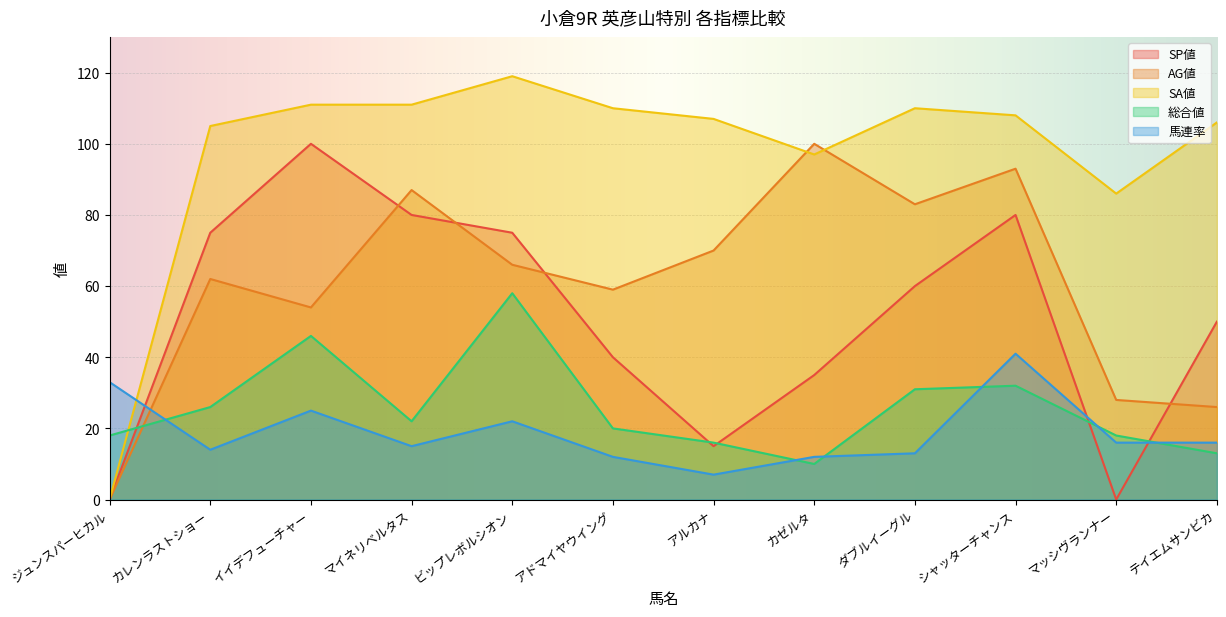

After their last crossing, which series has the higher values: AG値 or 総合値?

AG値